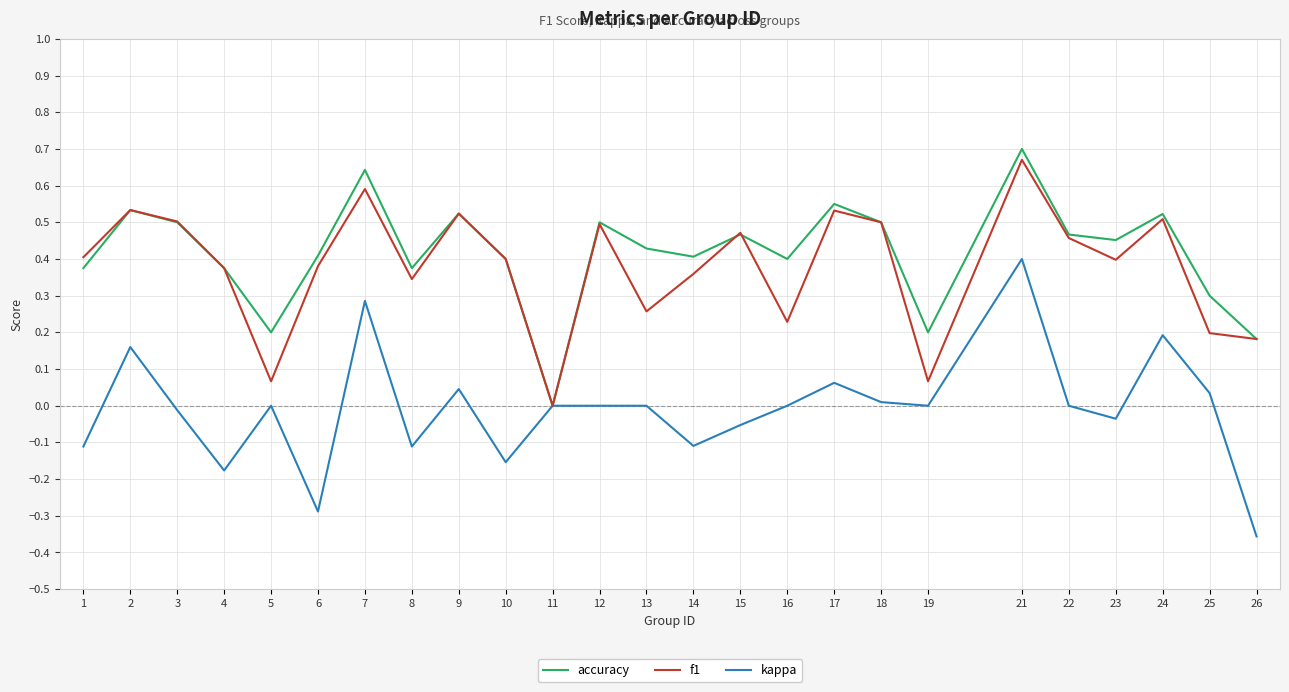

Between 10 and 17, which series saw the biggest shift?

kappa